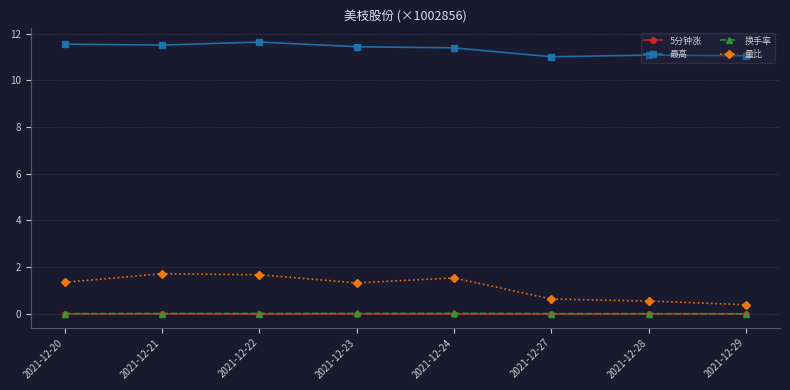

How many categories are shown in the chart?

8